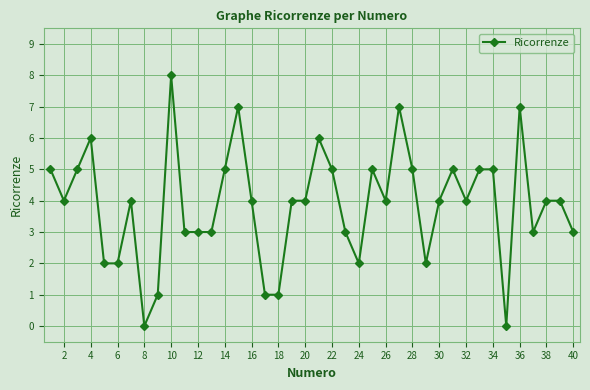

What is the maximum value shown in the chart?

8